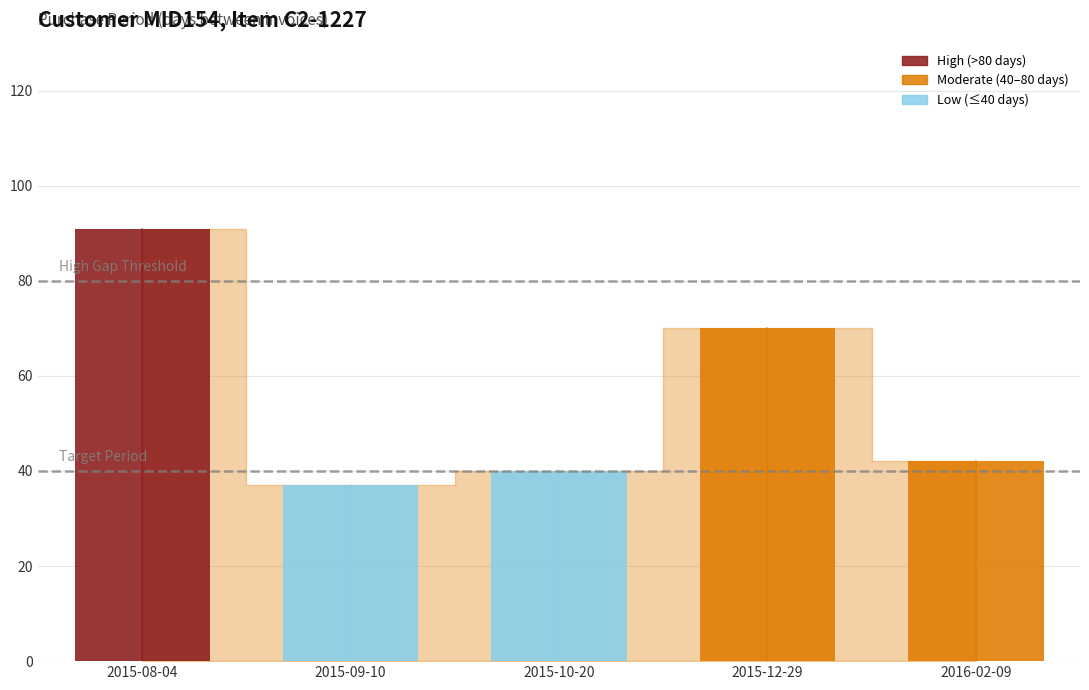

List the labels in order of value, largest first.

2015-08-04, 2015-12-29, 2016-02-09, 2015-10-20, 2015-09-10